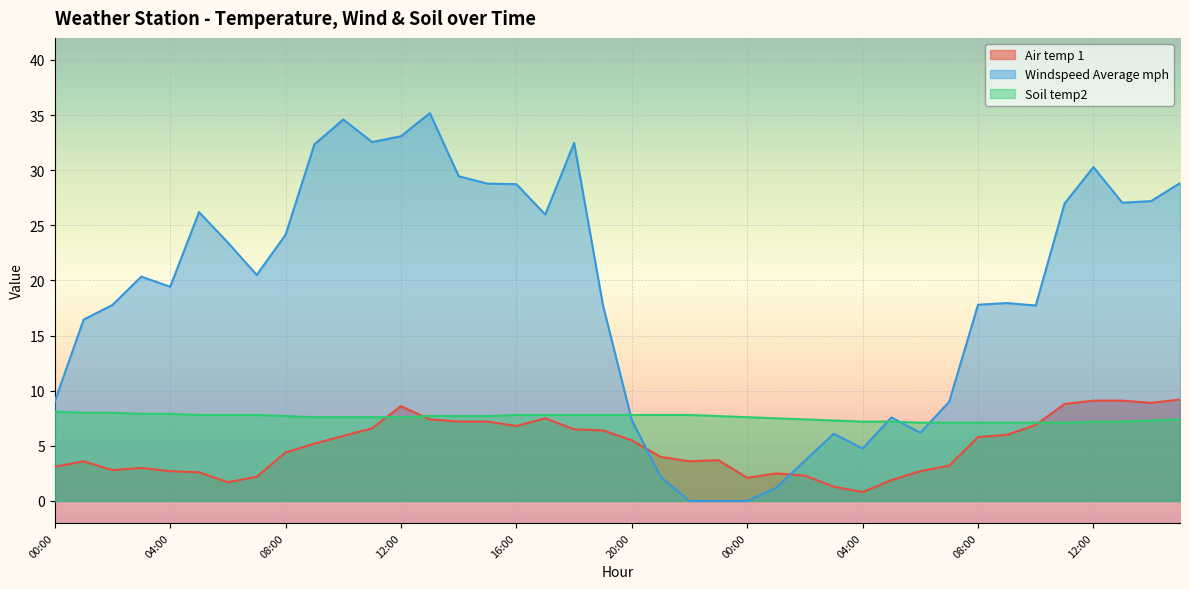

How many lines are shown in the chart?

3